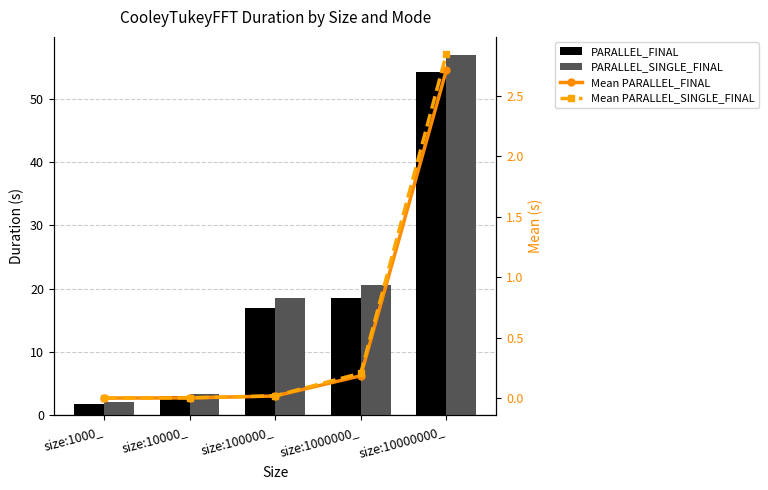

Is the value of Mean PARALLEL_FINAL at size:1000000_ greater than the value of PARALLEL_SINGLE_FINAL at size:10000000_?

No